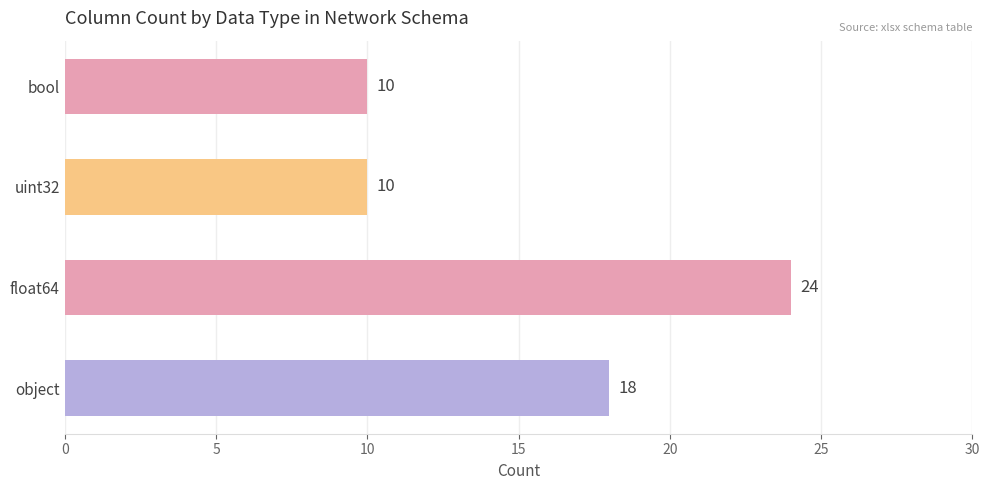

Which label corresponds to the largest value in the chart?

float64